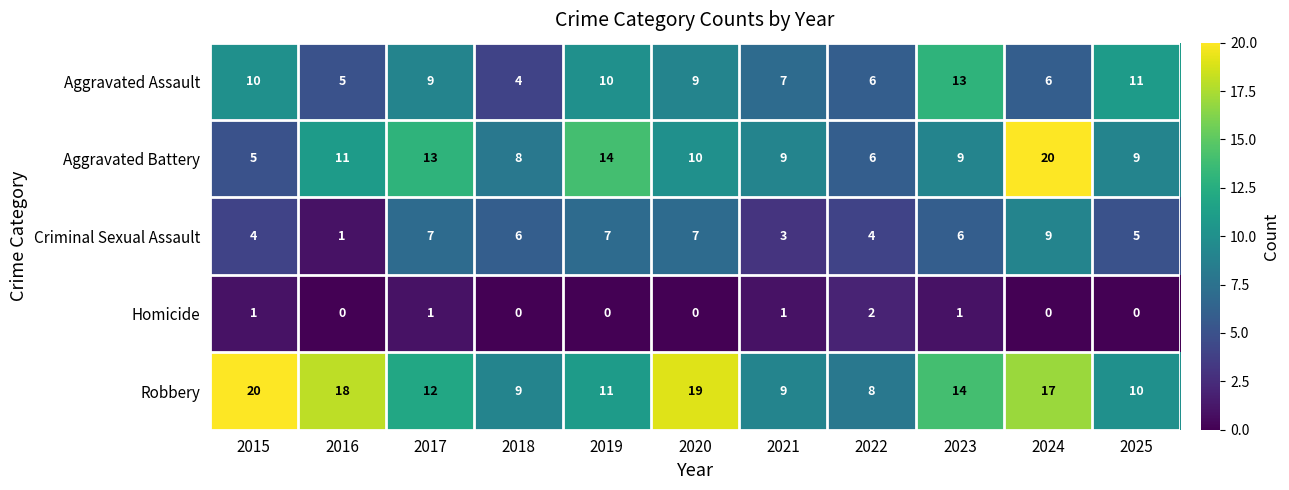

At which label does Aggravated Battery reach its minimum?

2015